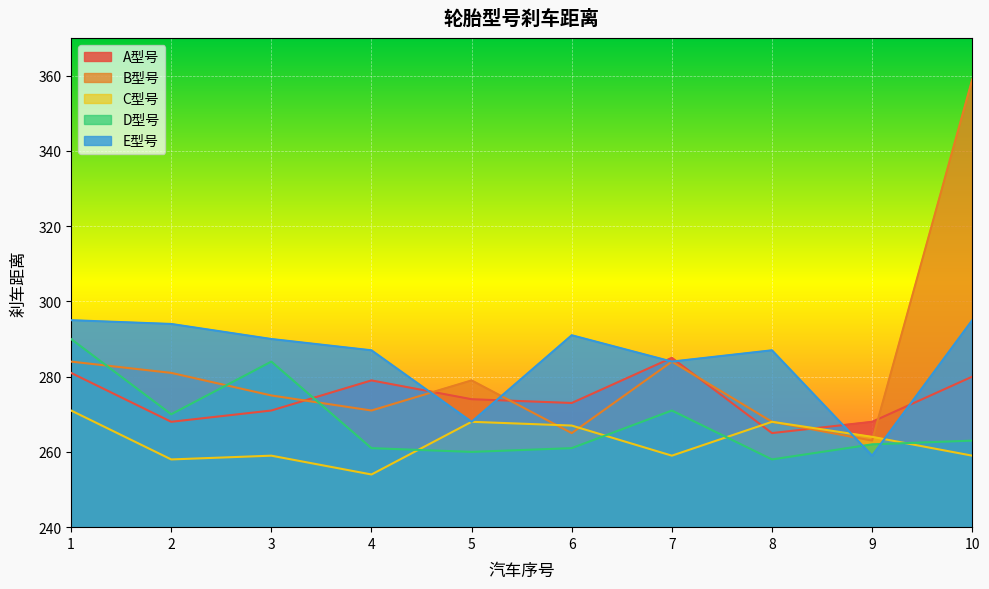

Where do A型号 and C型号 first cross each other?

7 and 8